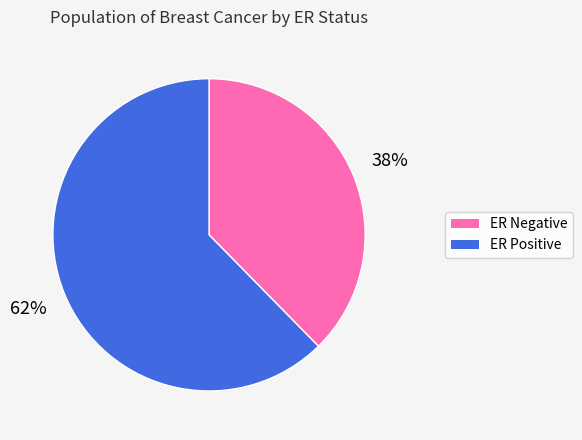

Does any single category account for the majority?

Yes